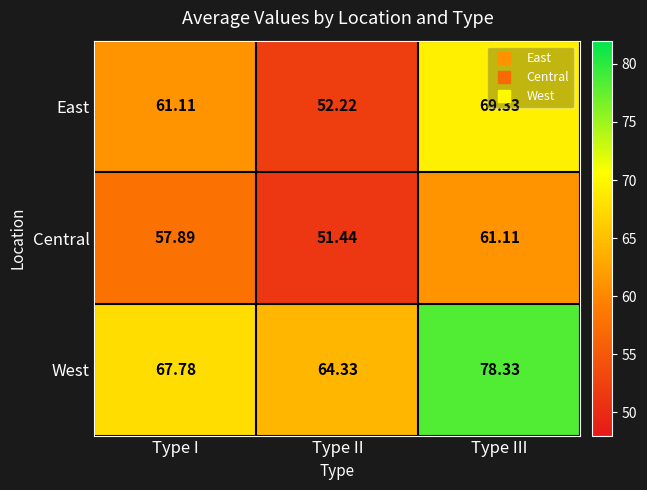

At which label is Central closest to 56?

Type I